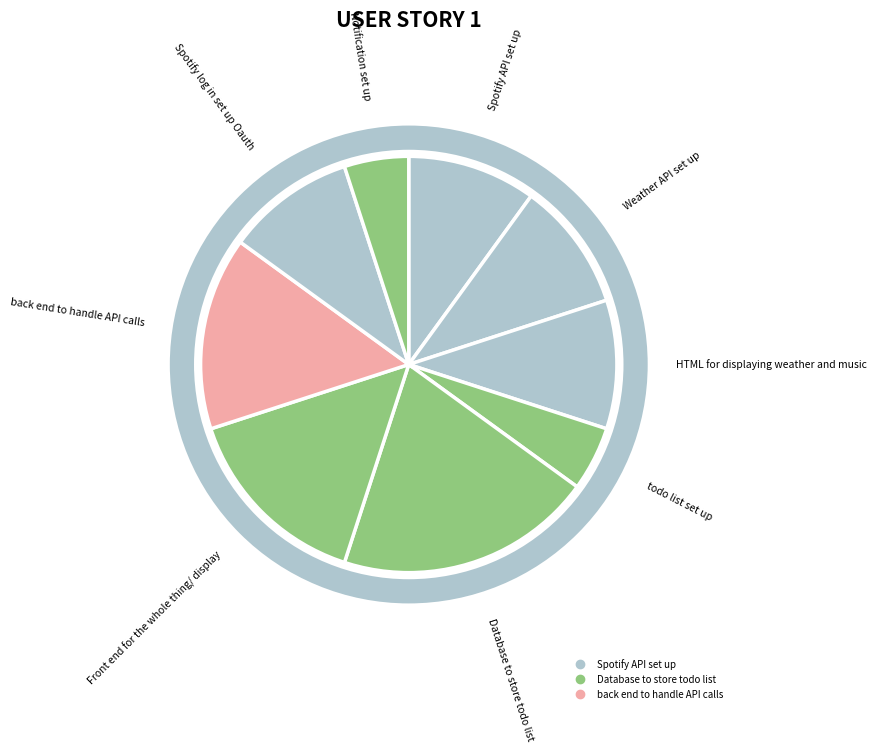

Count the number of slices in the pie.

9